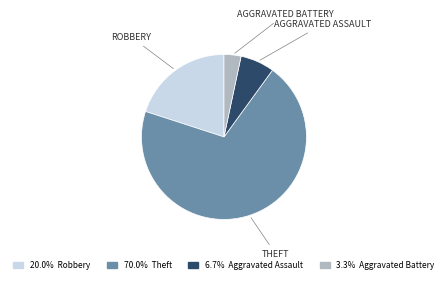

How many segments does this pie chart have?

4